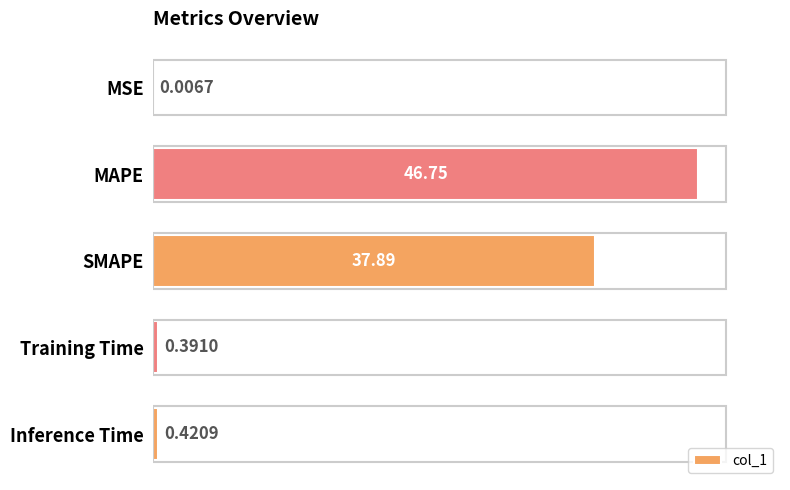

What is the average value?

17.1